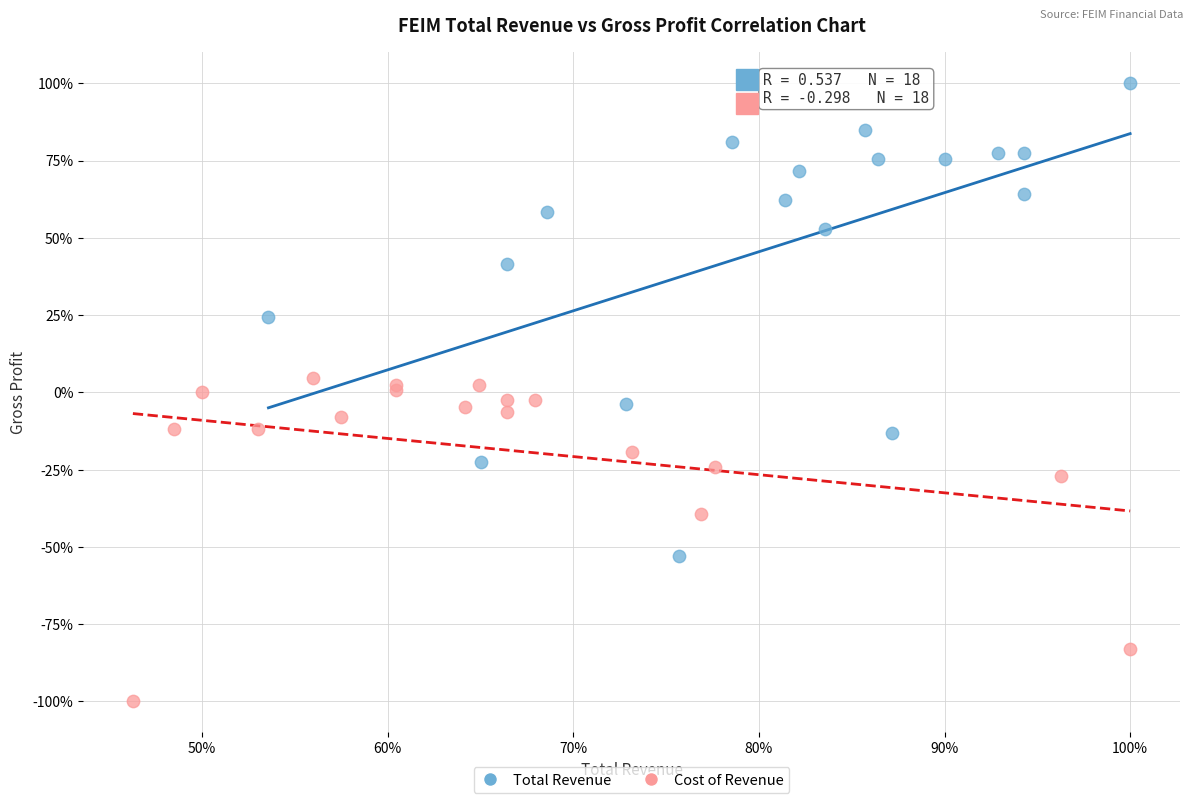

Which series has the widest spread of Y values?

Total Revenue